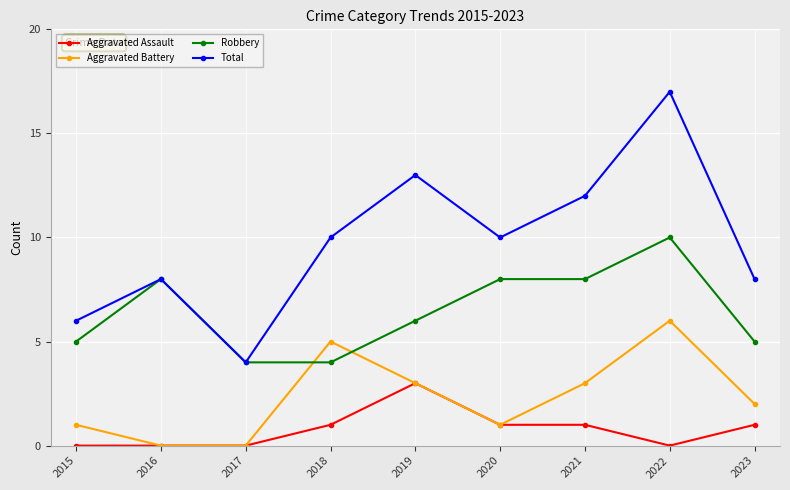

What is the minimum value for Robbery?

4